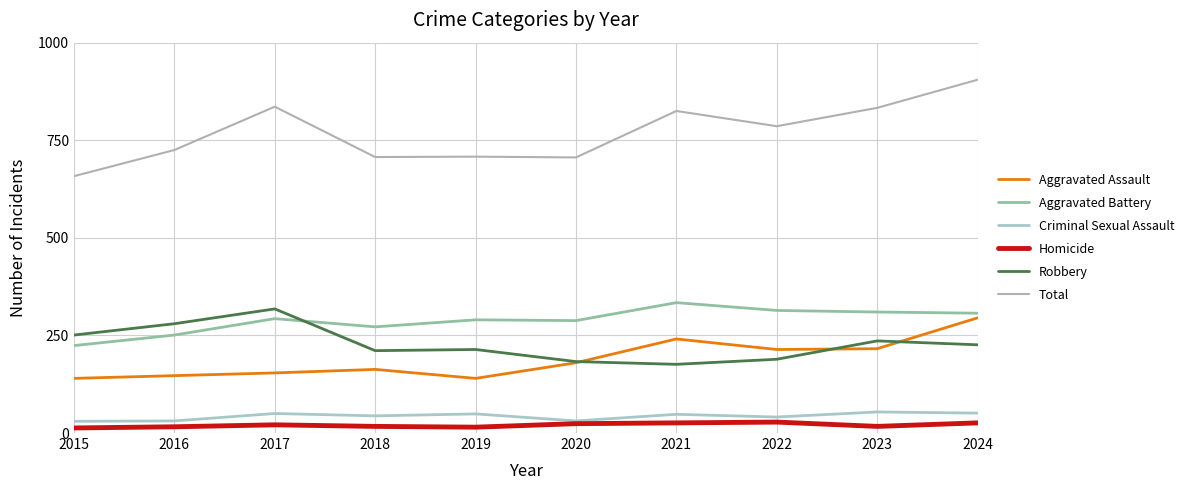

List the series in order of their peak value, lowest first.

Homicide, Criminal Sexual Assault, Aggravated Assault, Robbery, Aggravated Battery, Total